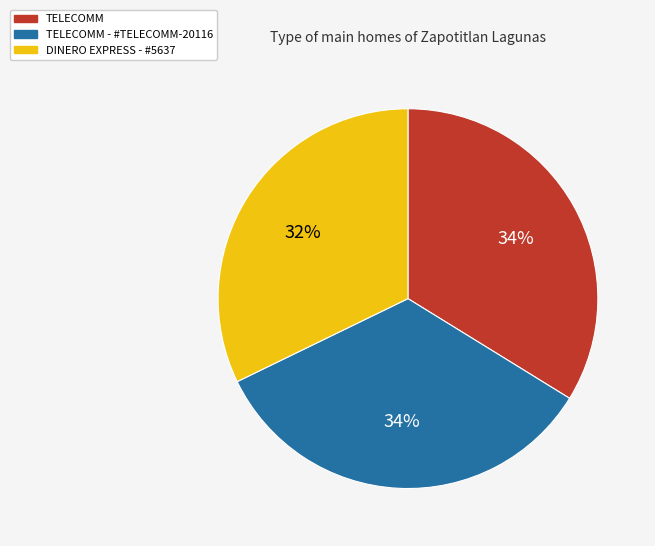

Which slice is the smallest?

DINERO EXPRESS - #5637